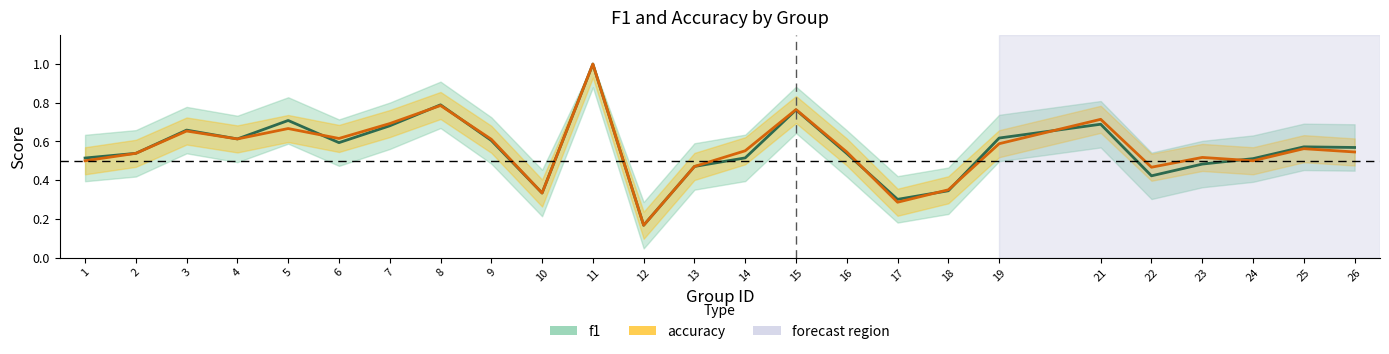

True or false: f1 has a value of 0.4 at 3.

False